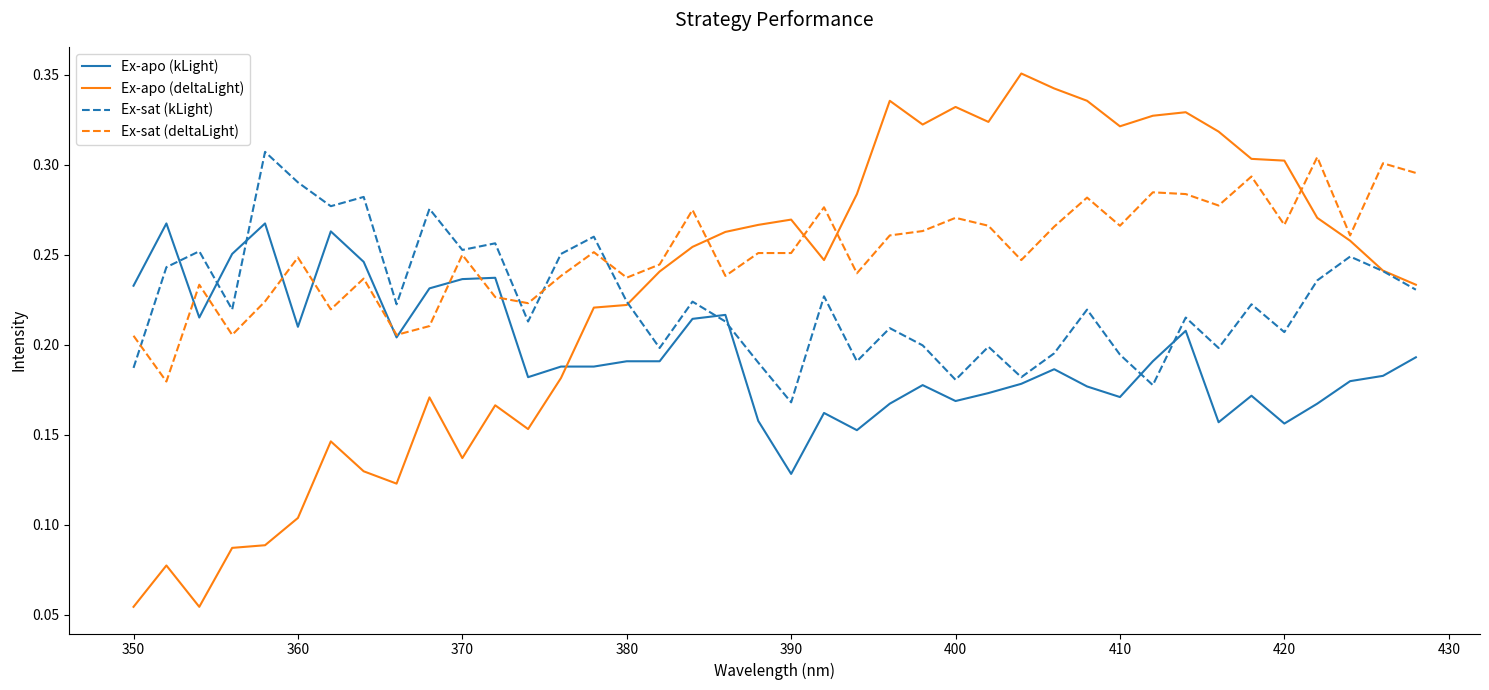

Which series has the widest spread of values?

Ex-apo (deltaLight)